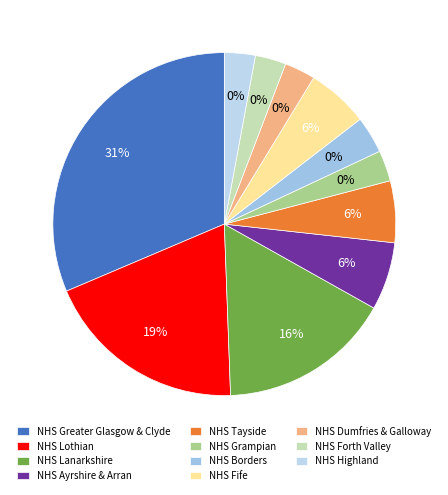

How many slices are in this pie chart?

11